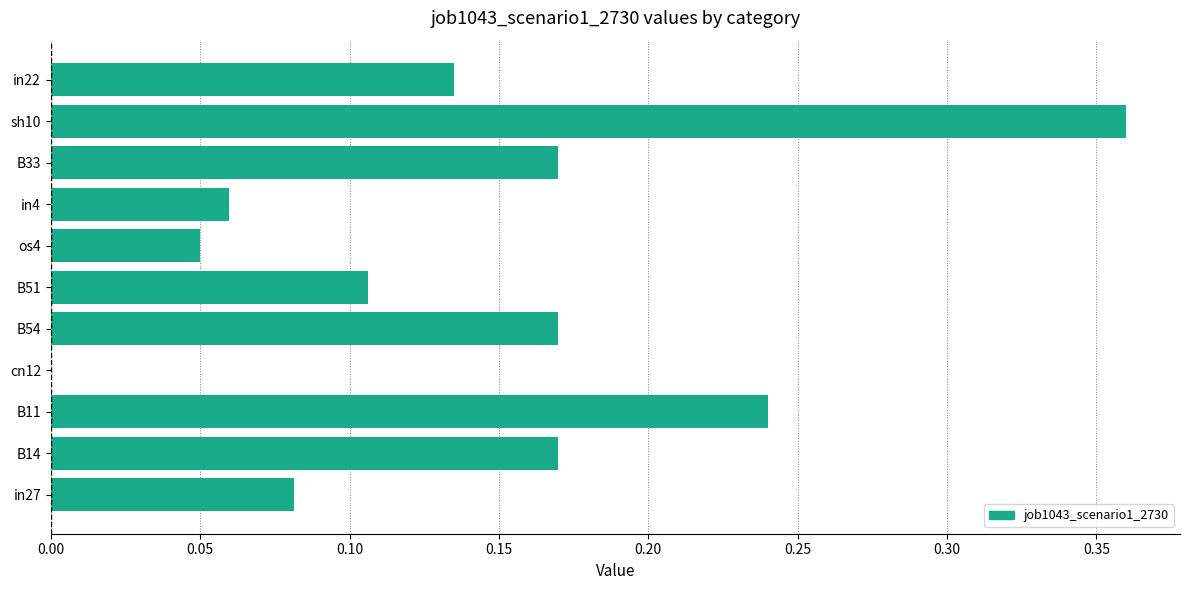

How many data points are above 0?

10